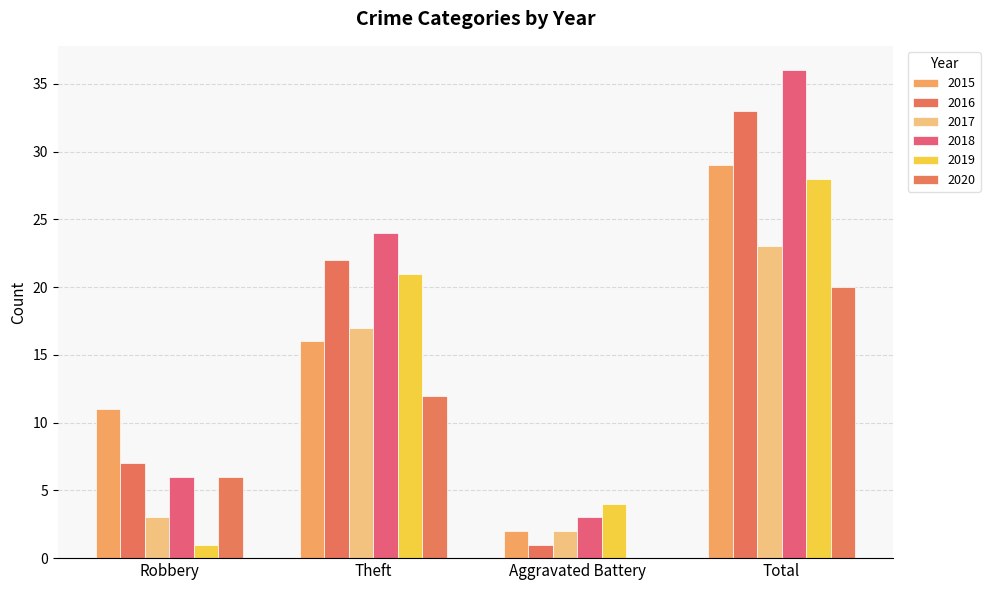

Which series has the widest spread of values?

2018